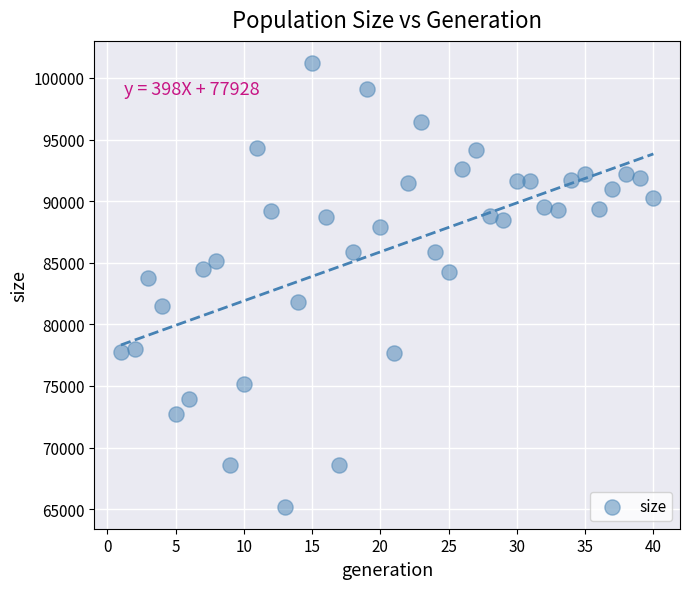

What is the range of Y values (max minus min)?

36001